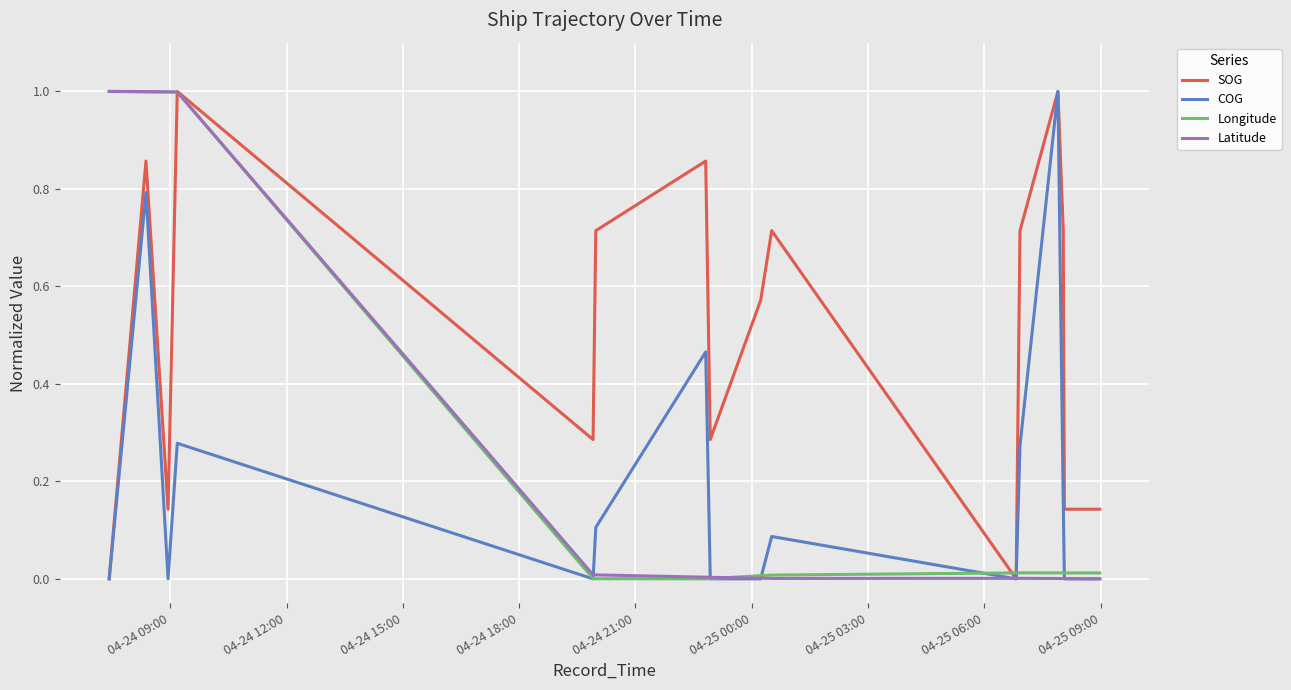

What is the maximum value shown in the chart?

1.0